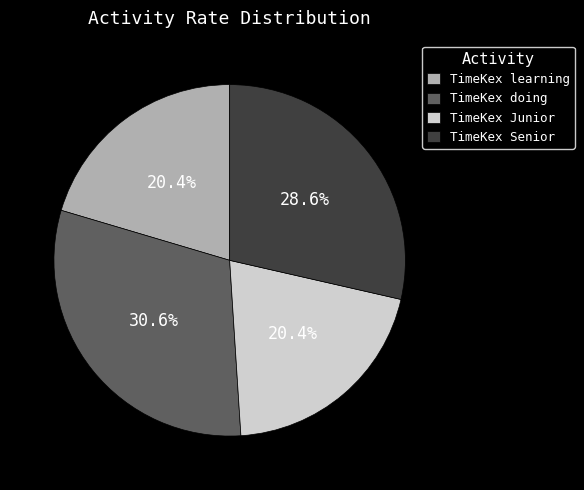

Between TimeKex Senior and TimeKex doing, which is larger?

TimeKex doing